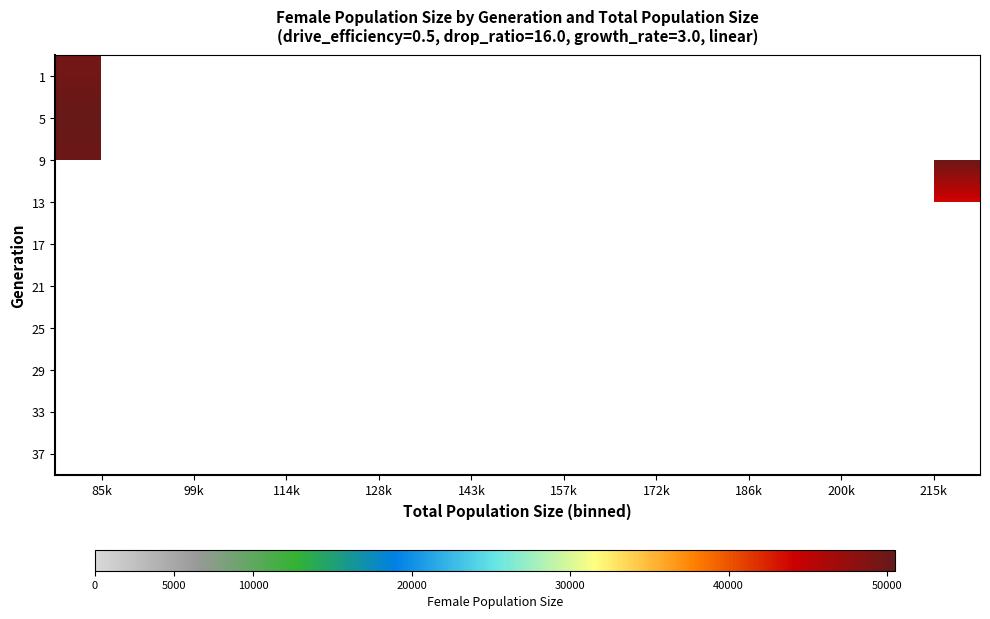

At which label does 21 reach its peak?

85k